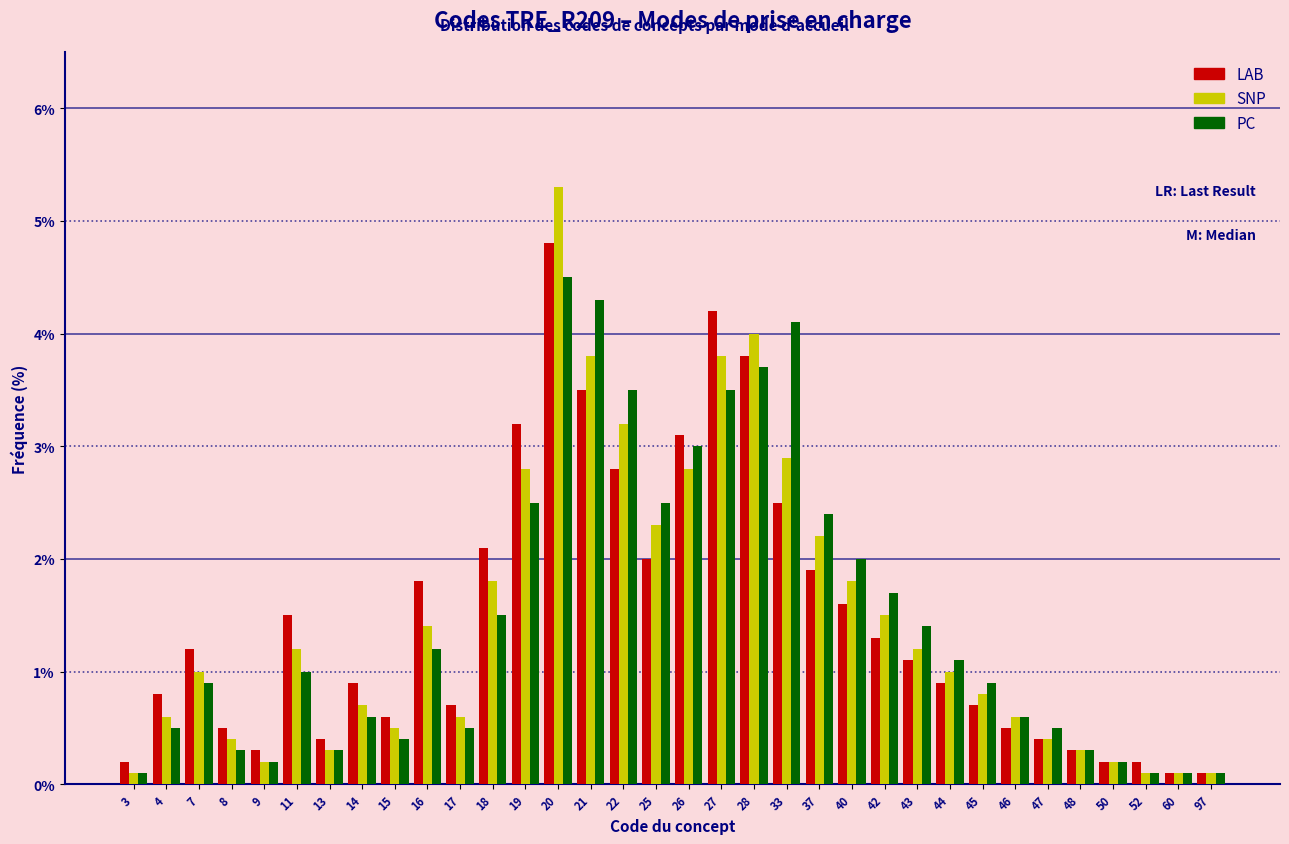

What is the sum of all PC values?

50.5